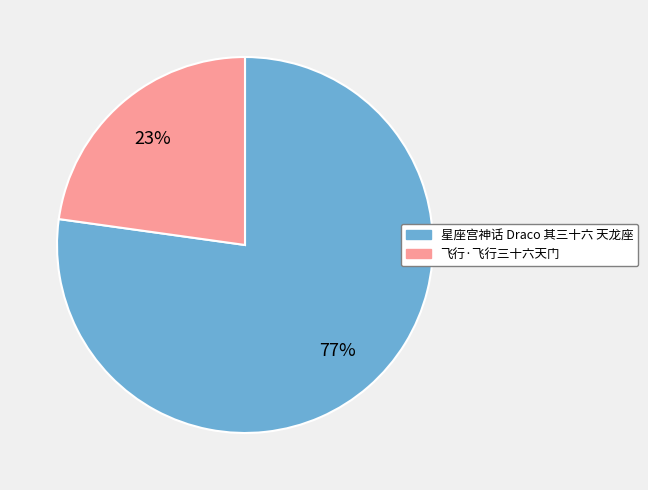

What is the ratio of the value at 飞行·飞行三十六天门 to the value at 星座宫神话 Draco 其三十六 天龙座?

0.3